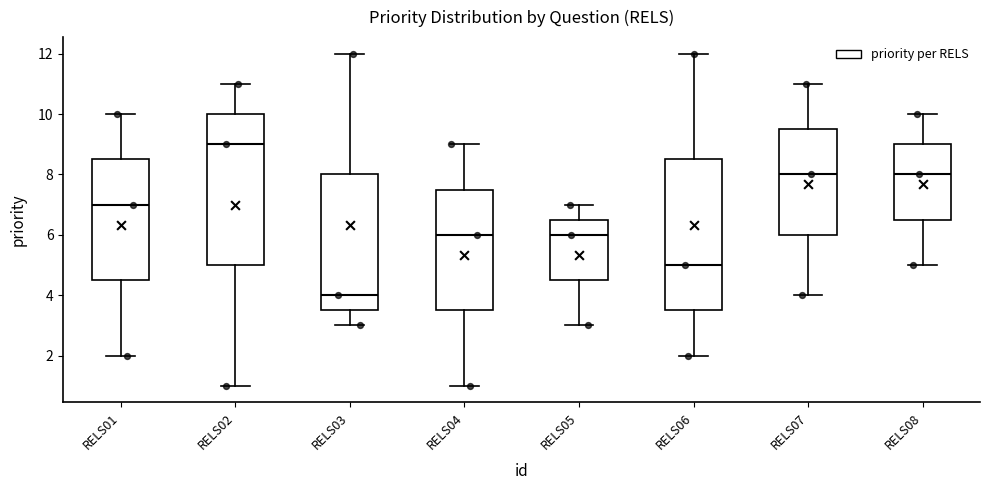

Which box's median line is the lowest?

RELS03